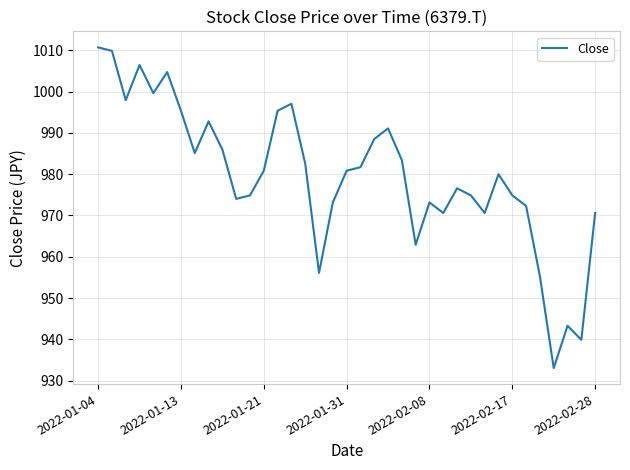

What is the minimum value shown in the chart?

933.1